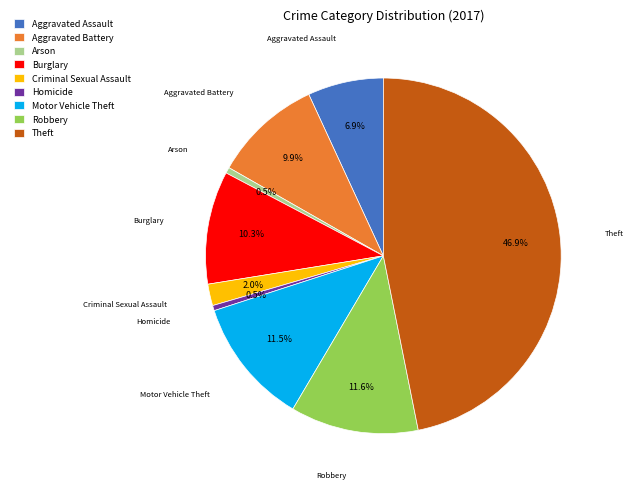

Which category has the biggest portion of the pie?

Theft